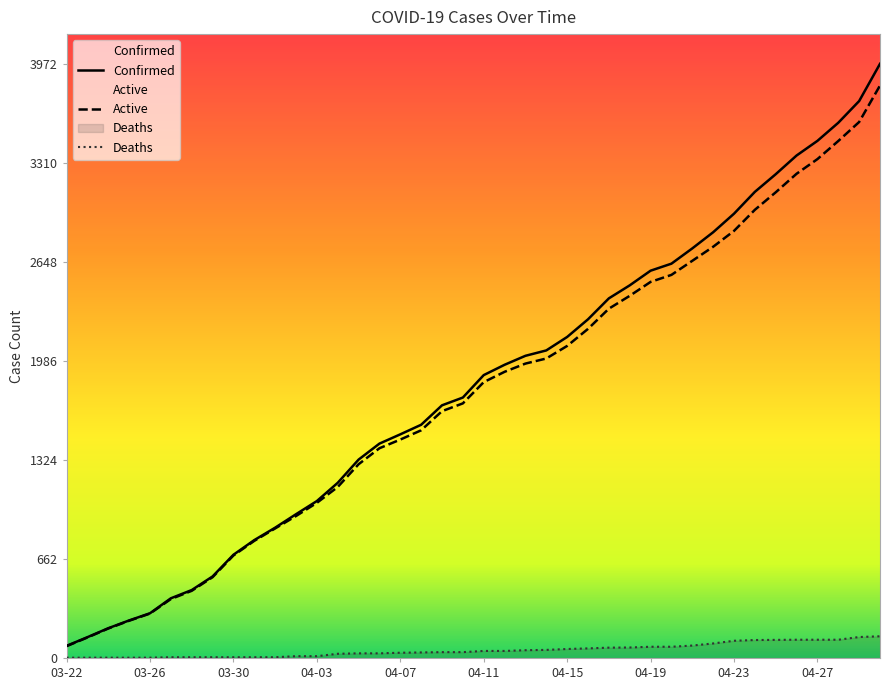

What is the label of the 15th point from the left?

04-05